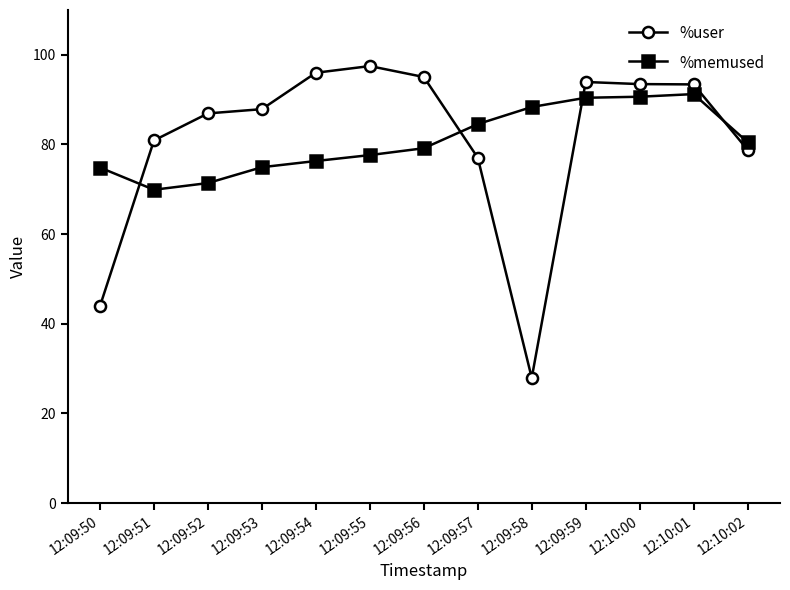

How many intersections are there between %memused and %user?

4